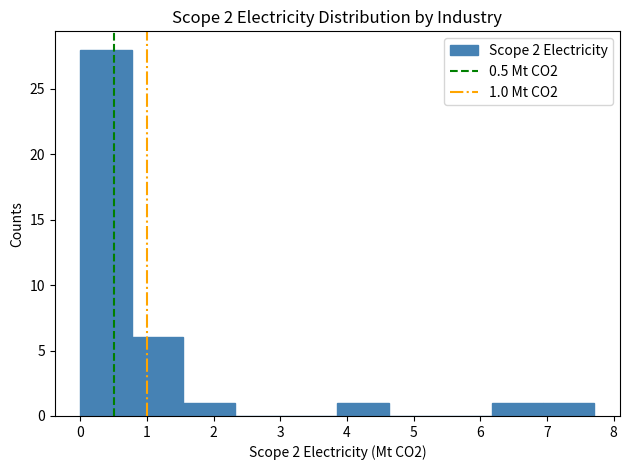

Over which range of the x-axis is the bar tallest?

0.0 to 0.8